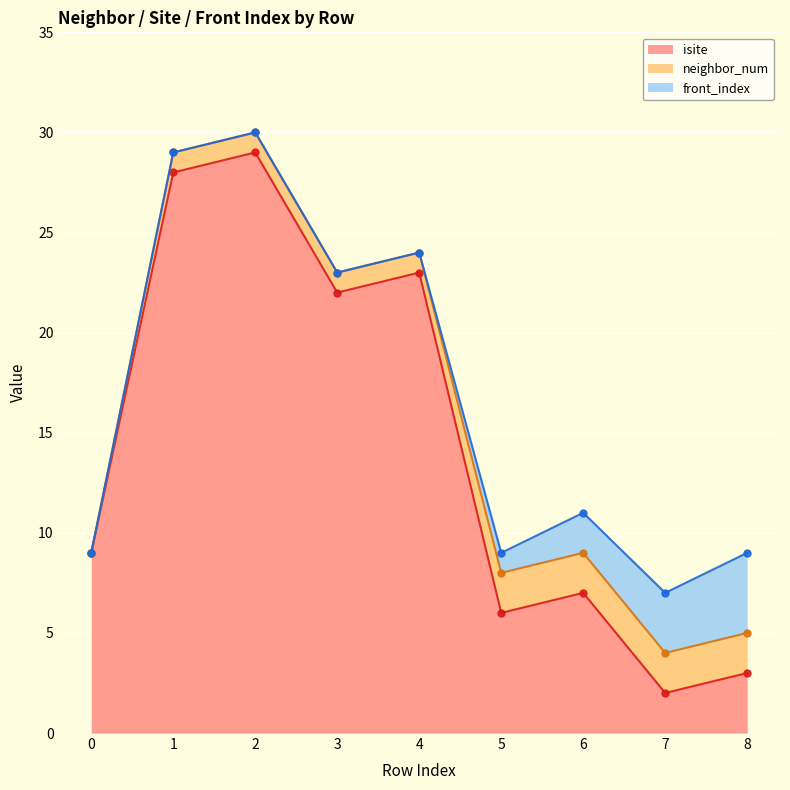

Count the number of categories in the chart.

9